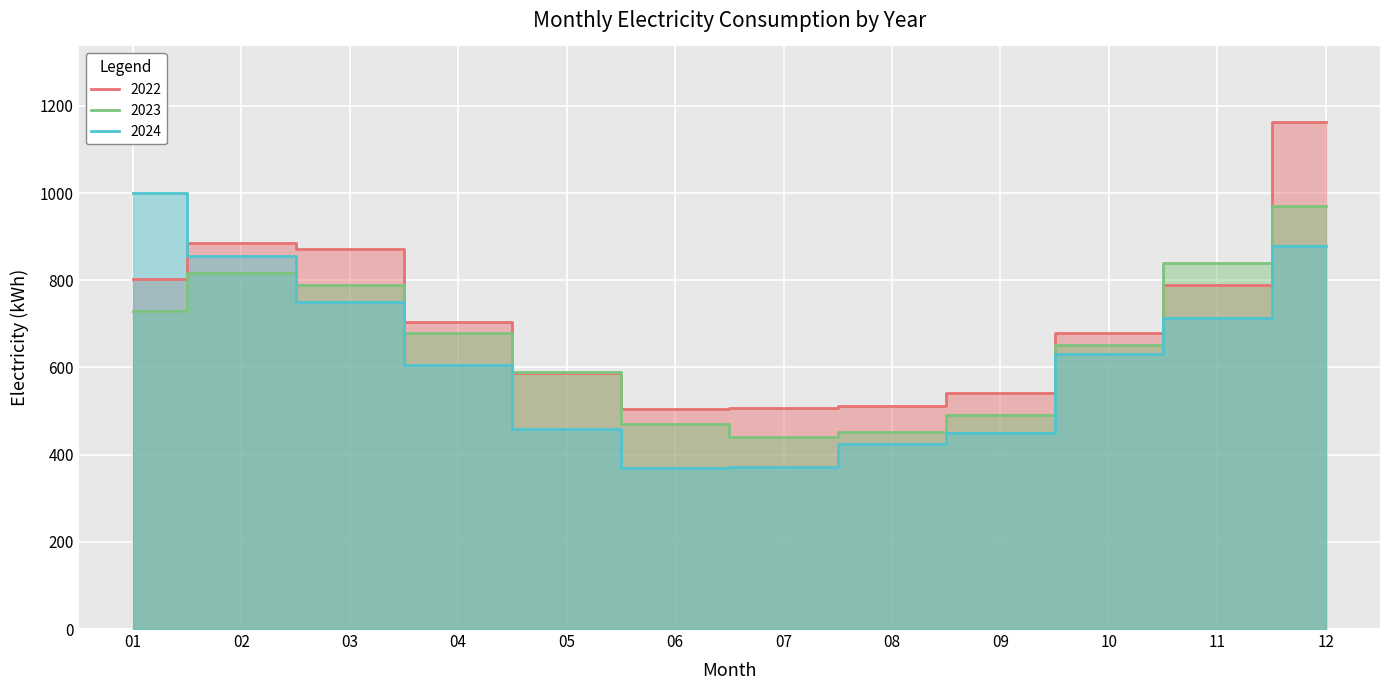

Is it true that 2023 equals 506.0 at 02?

False